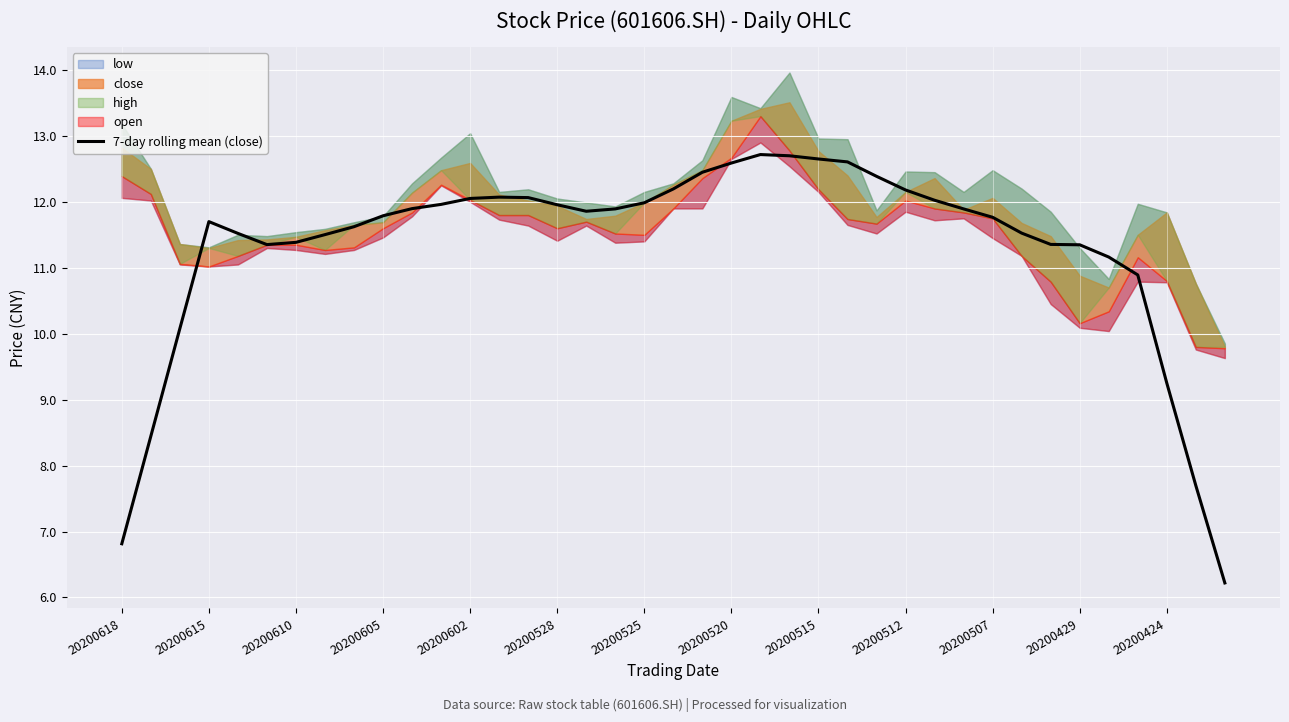

How many data points are less than 11?

7